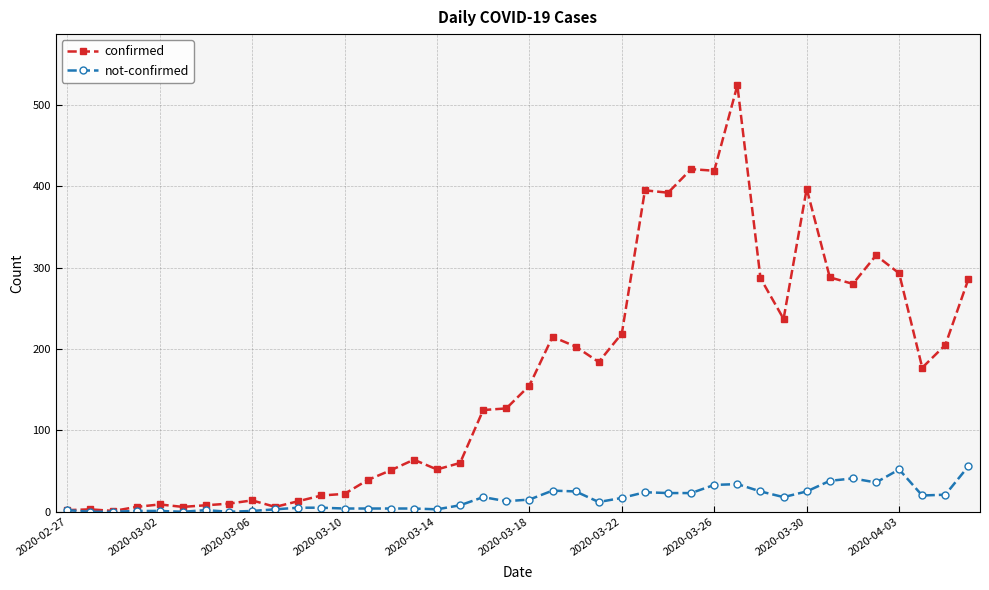

Rank the series by their maximum value, from lowest to highest.

not-confirmed, confirmed